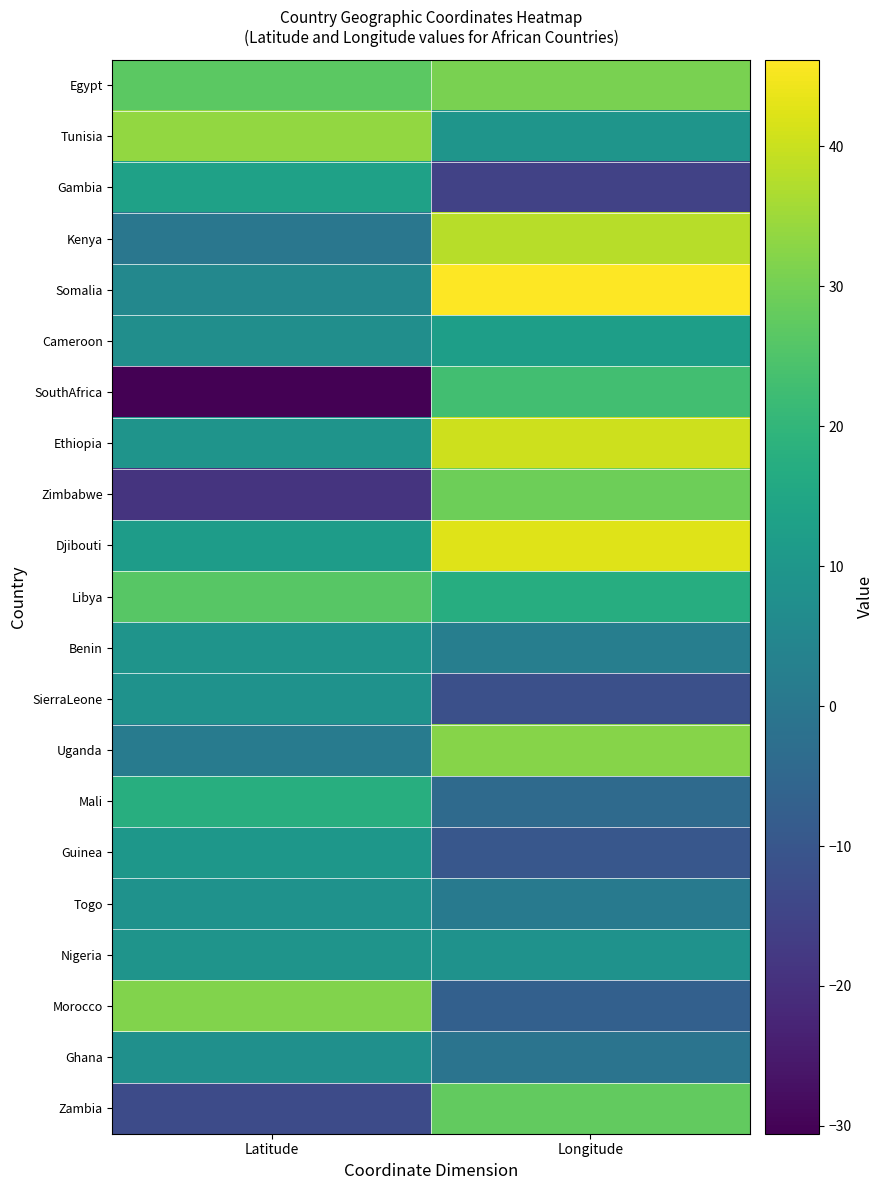

What is the total value across all series at Latitude?

175.3